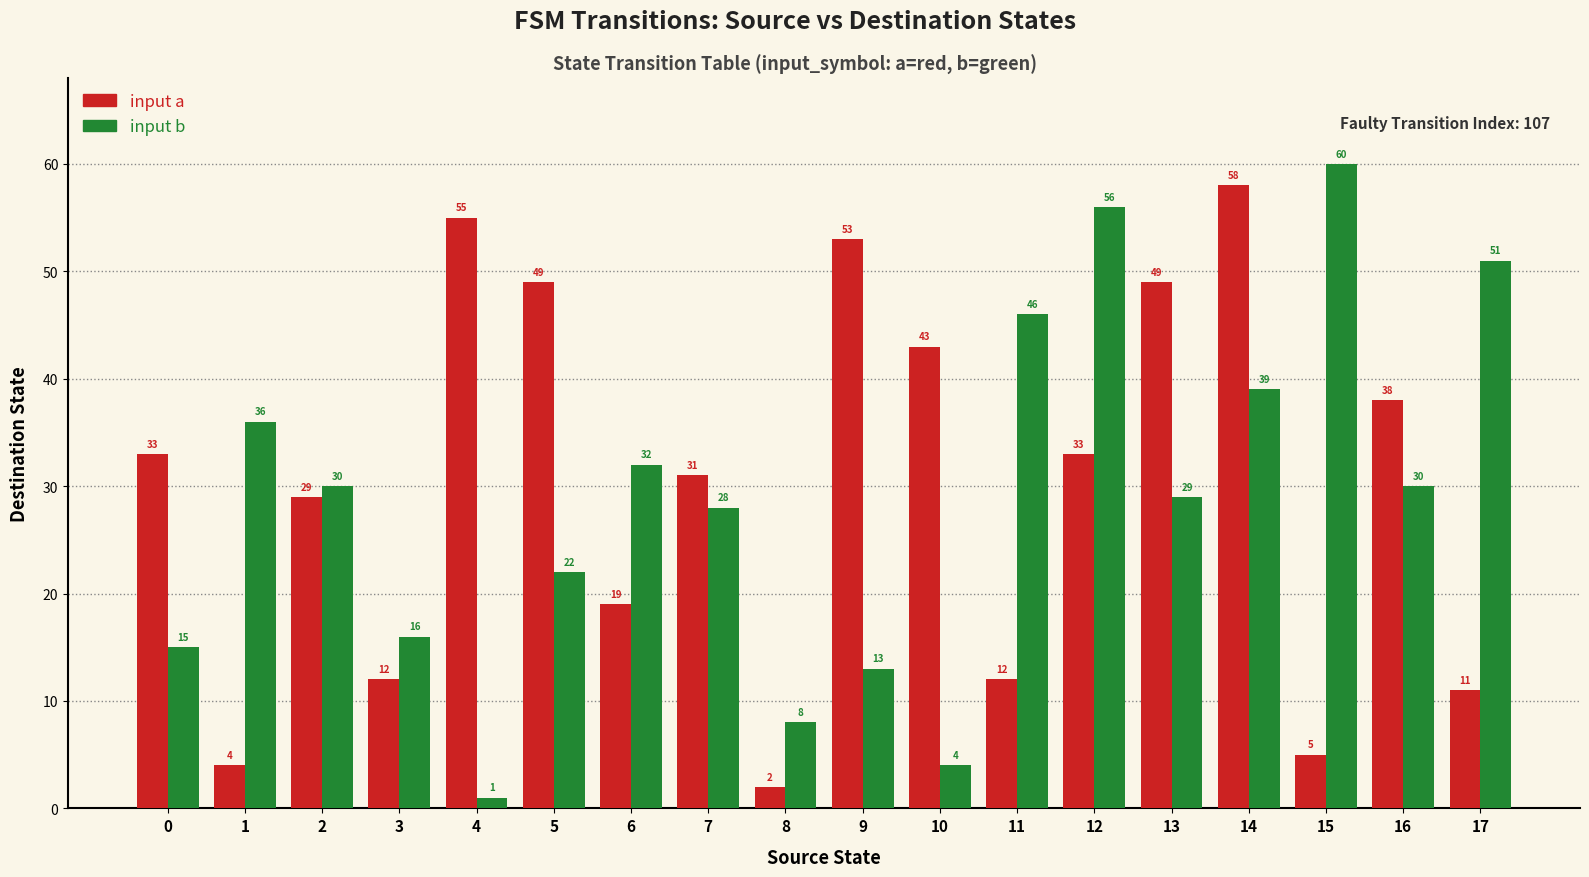

Reading left to right, transcribe all the data shown in this chart.

input a: 0=33	1=4	2=29	3=12	4=55	5=49	6=19	7=31	8=2	9=53	10=43	11=12	12=33	13=49	14=58	15=5	16=38	17=11
input b: 0=15	1=36	2=30	3=16	4=1	5=22	6=32	7=28	8=8	9=13	10=4	11=46	12=56	13=29	14=39	15=60	16=30	17=51